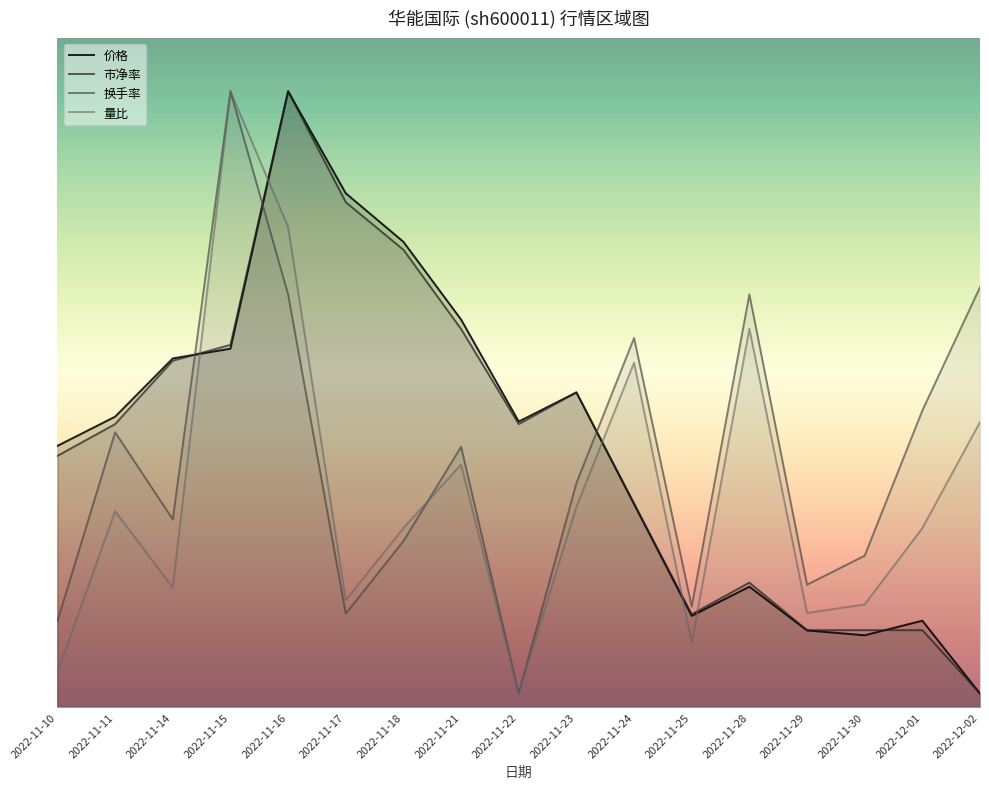

What position from the left is 2022-11-21?

8